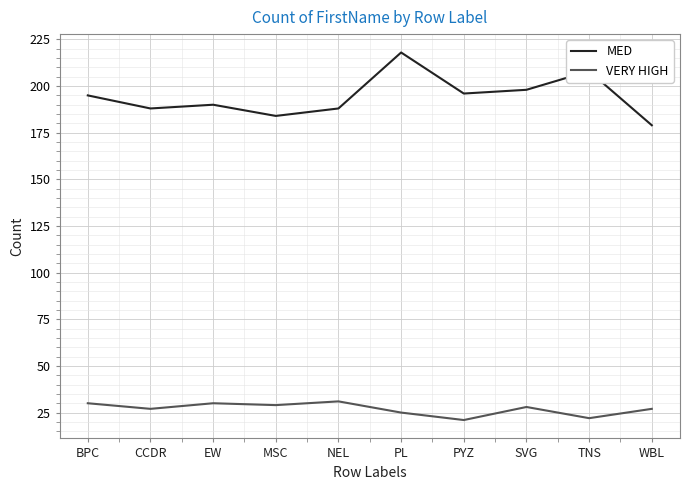

What are all the series names shown in the legend?

MED, VERY HIGH